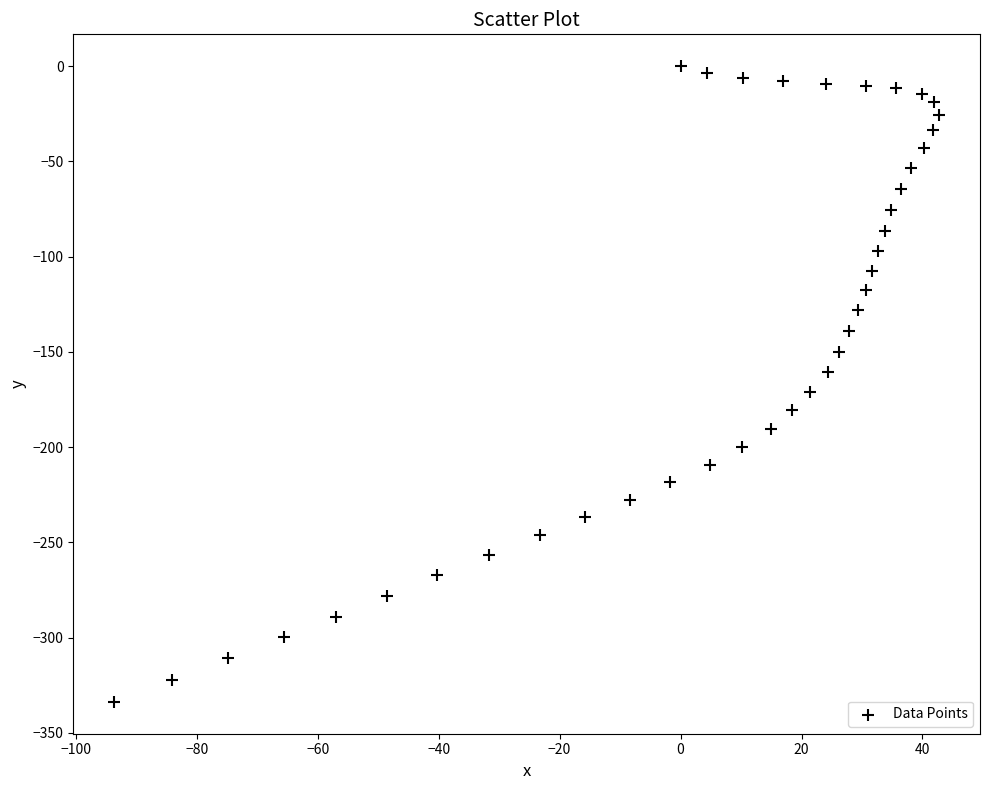

What is the range of Y values (max minus min)?

333.7